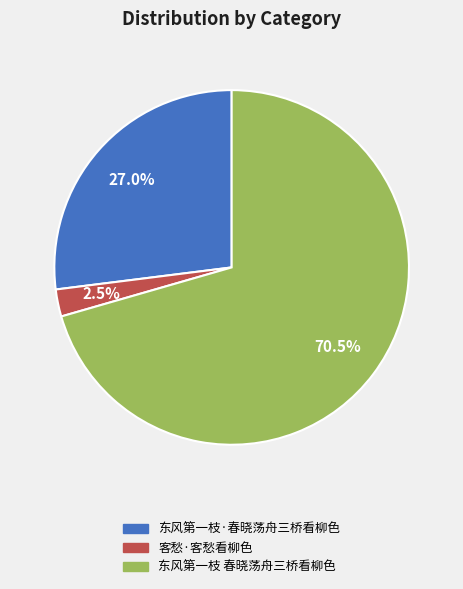

Do 东风第一枝 春晓荡舟三桥看柳色 and 东风第一枝·春晓荡舟三桥看柳色 together represent more than half of the pie?

Yes